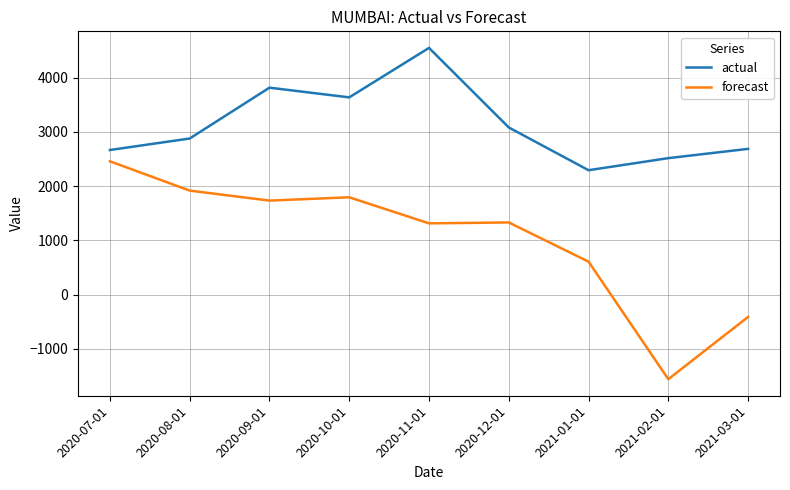

What is the difference between the highest and lowest values at 2021-03-01?

3101.0